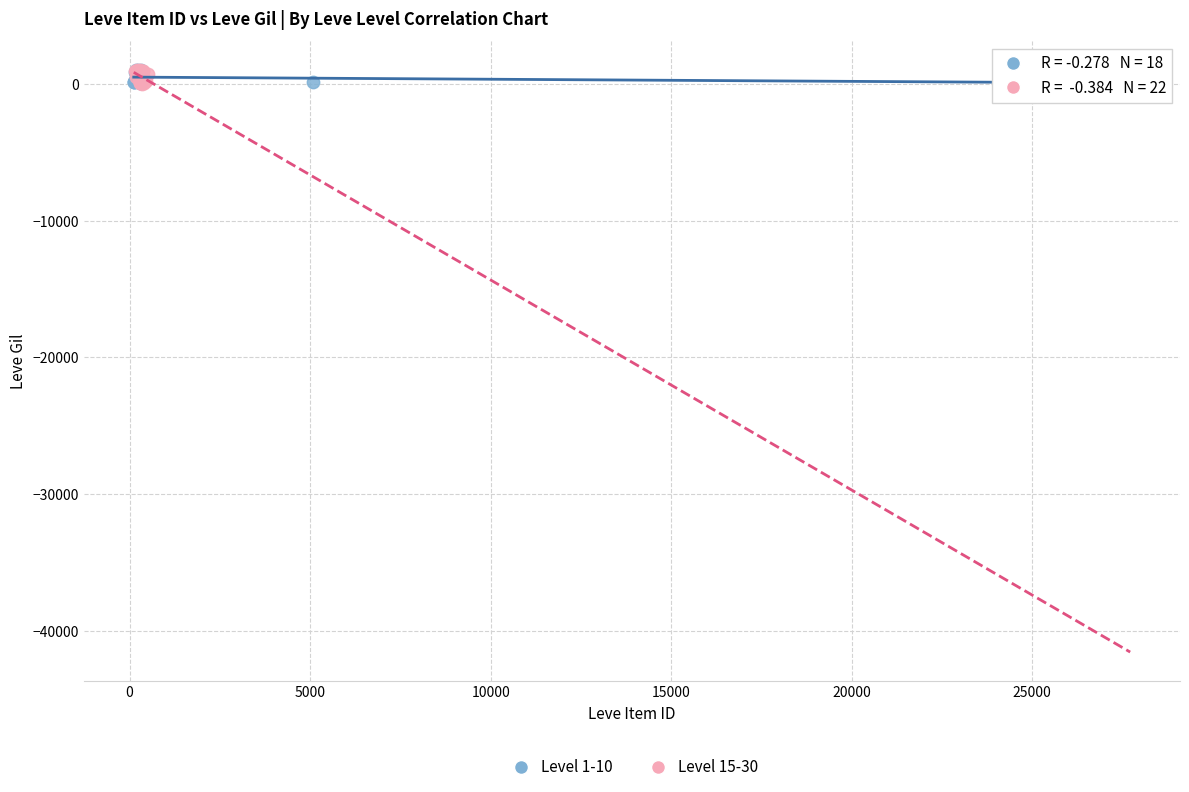

What are all the series names shown in the legend?

Level 1-10, Level 15-30